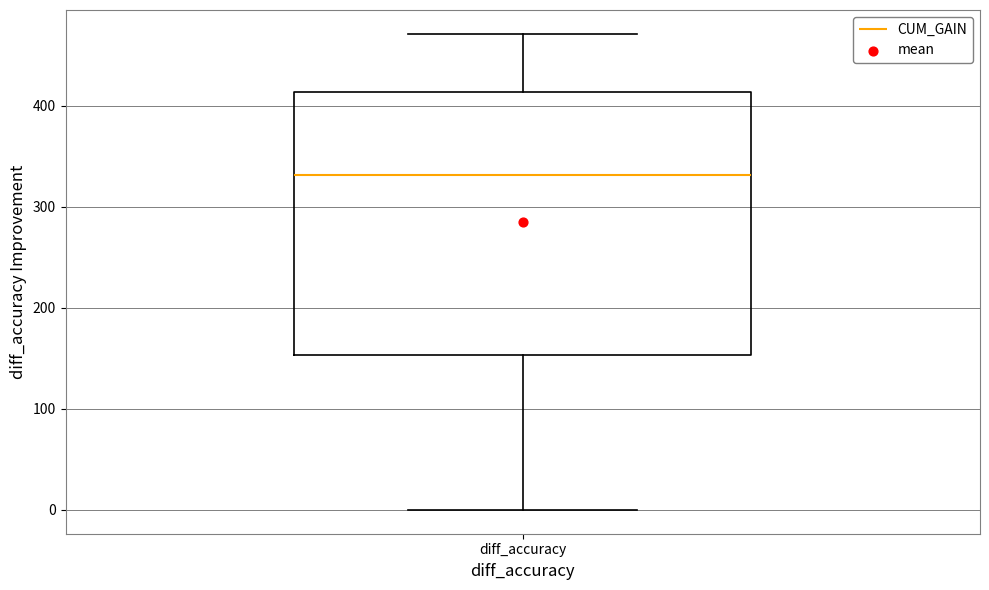

Transcribe this box plot: give where the median line is, the range the box spans, and where the two whiskers end, as read against the y-axis. The values are not printed on the chart, so give them approximately, as read against the axis.

median 330, box 150 to 410, whiskers 0 to 470